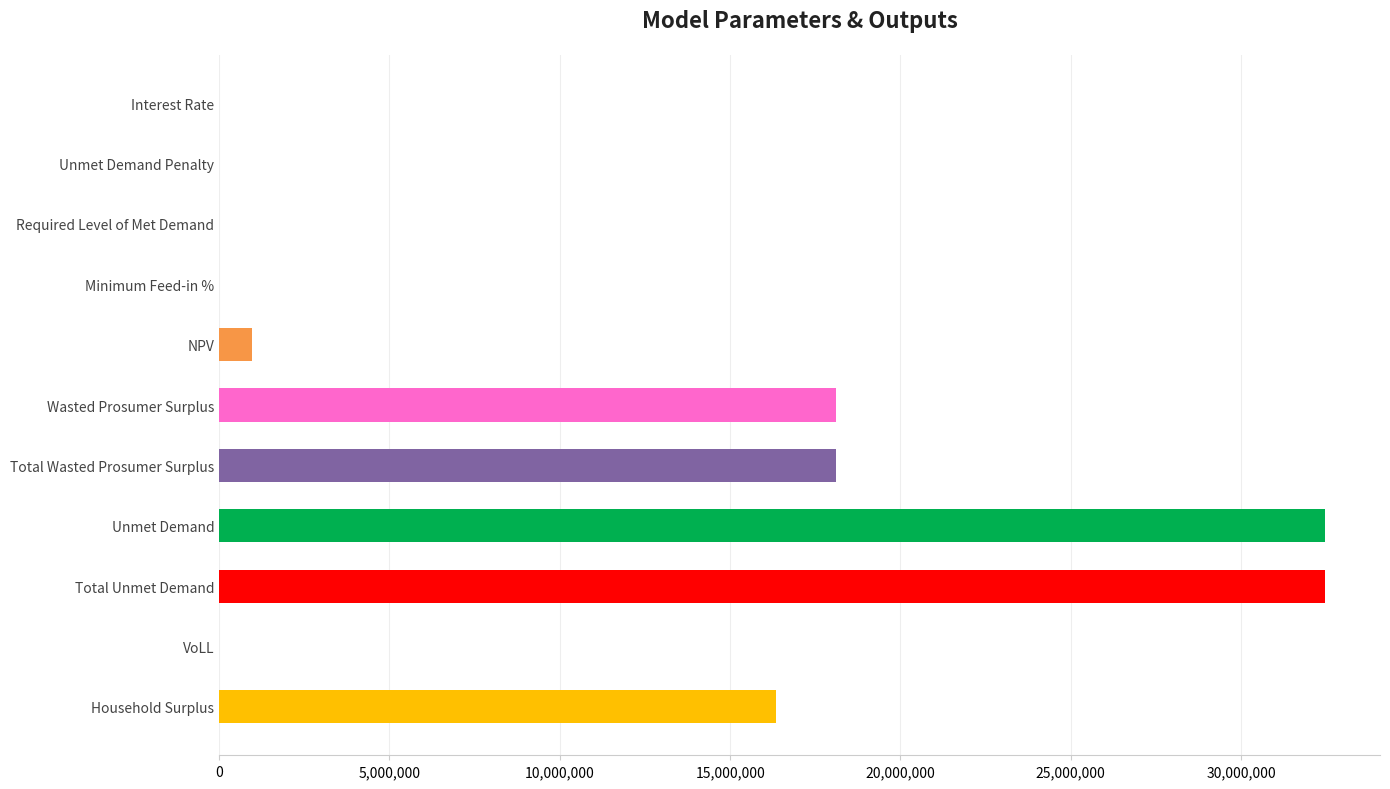

The chart shows a value of 26457496.3 at Household Surplus. True or false?

False